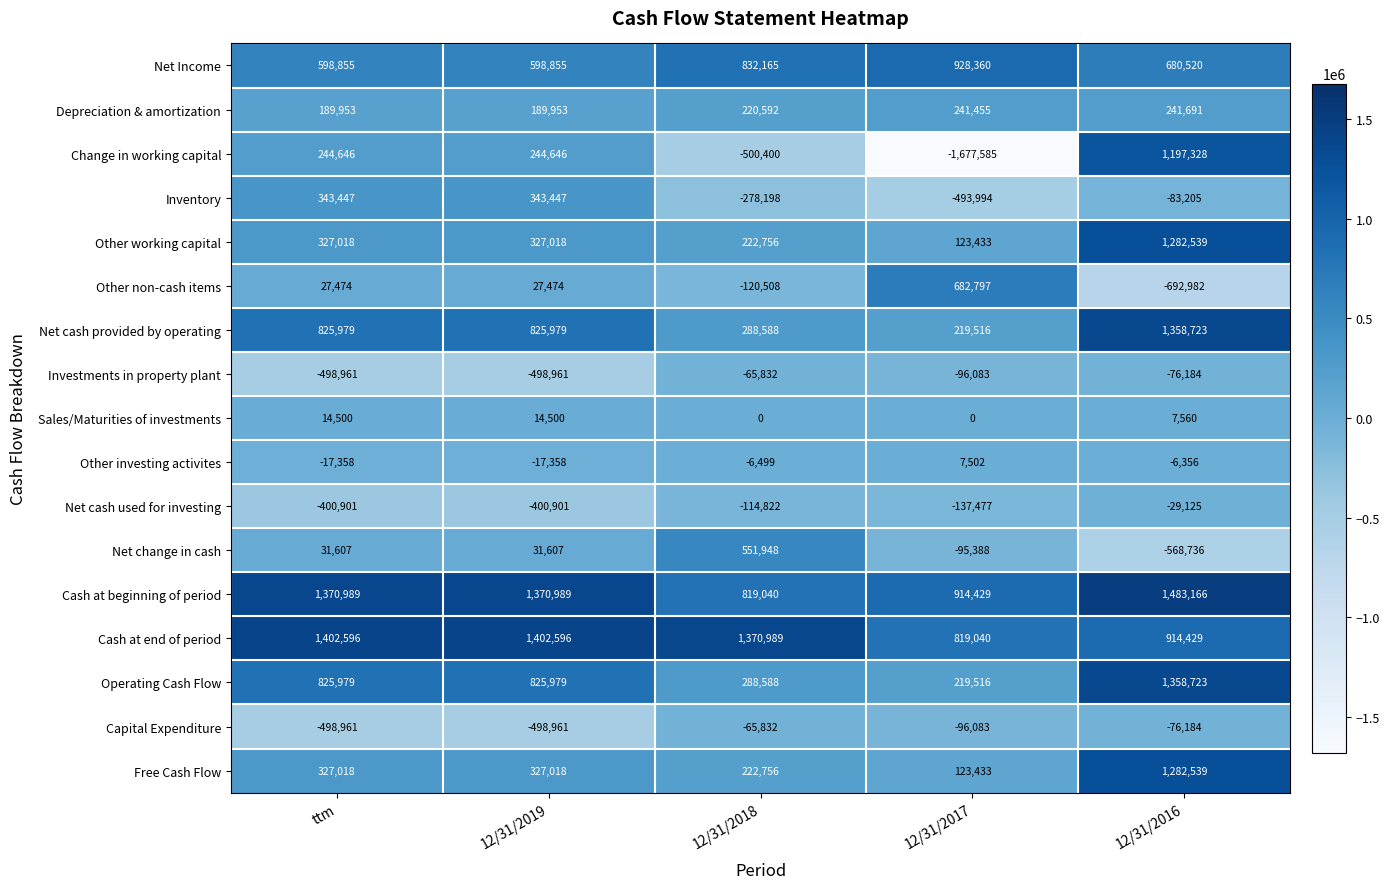

Is the value of Other working capital at 12/31/2017 greater than the value of Operating Cash Flow at 12/31/2017?

No